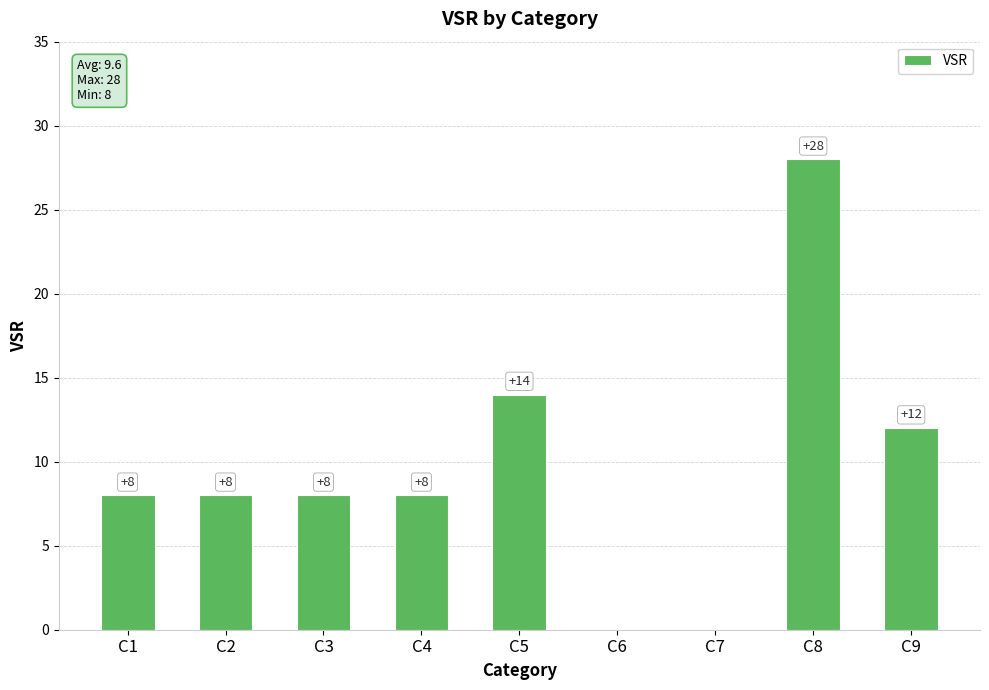

What value does the data have at C1, to the nearest 5?

10